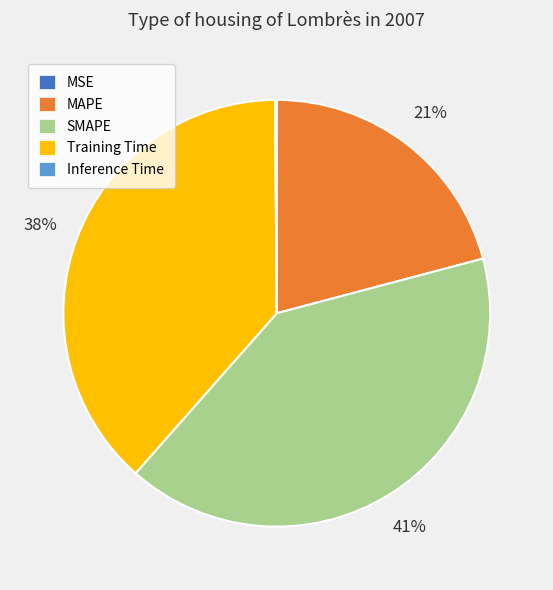

The MAPE slice represents 21% of the pie. True or false?

True